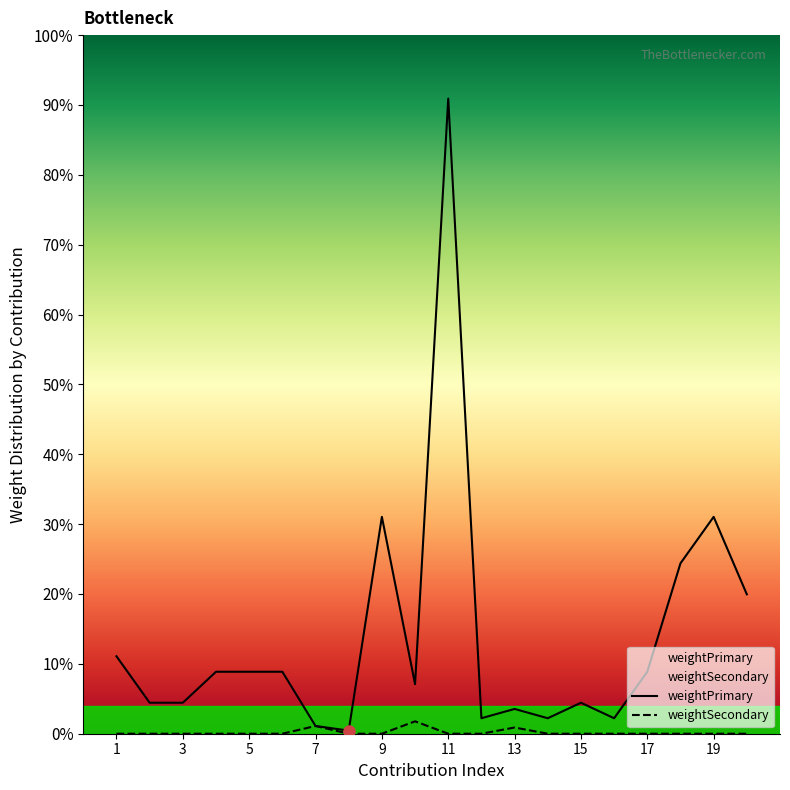

In weightSecondary, how many points are higher than both neighbors (excluding endpoints)?

3